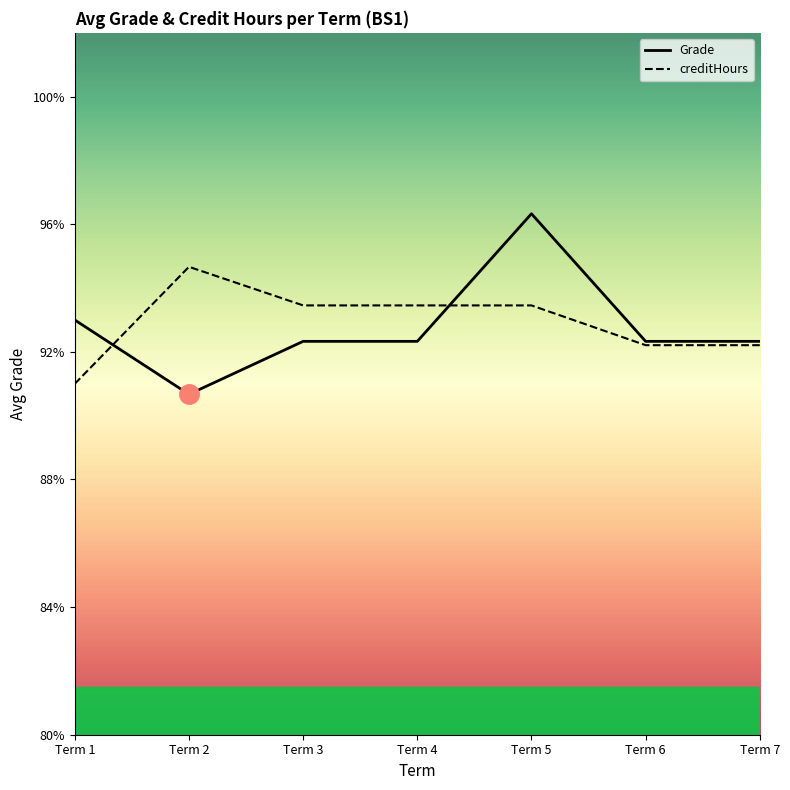

After their last crossing, which series has the higher values: creditHours or Grade?

Grade